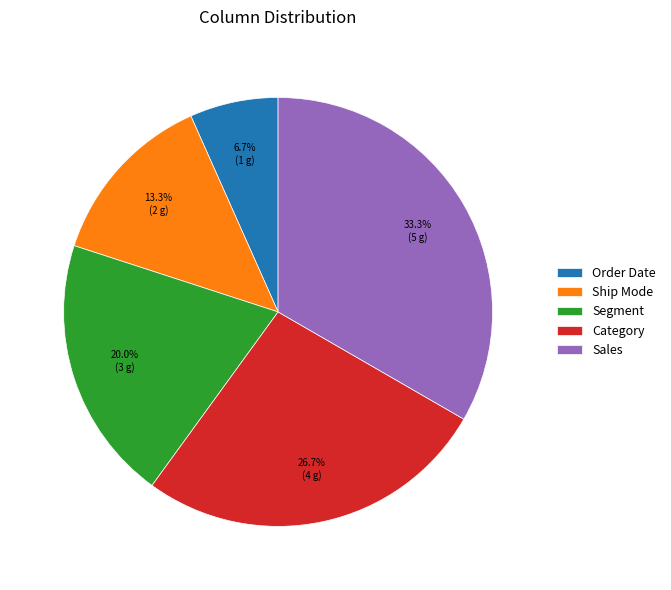

How many segments does this pie chart have?

5